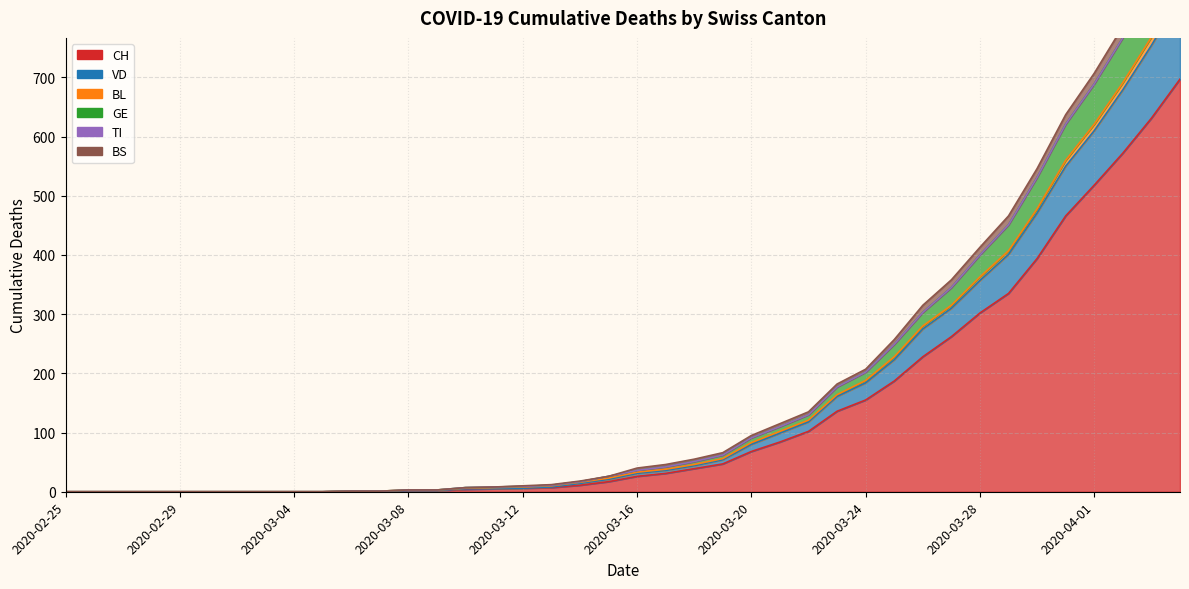

At which category is the sum across all series the highest?

2020-04-04